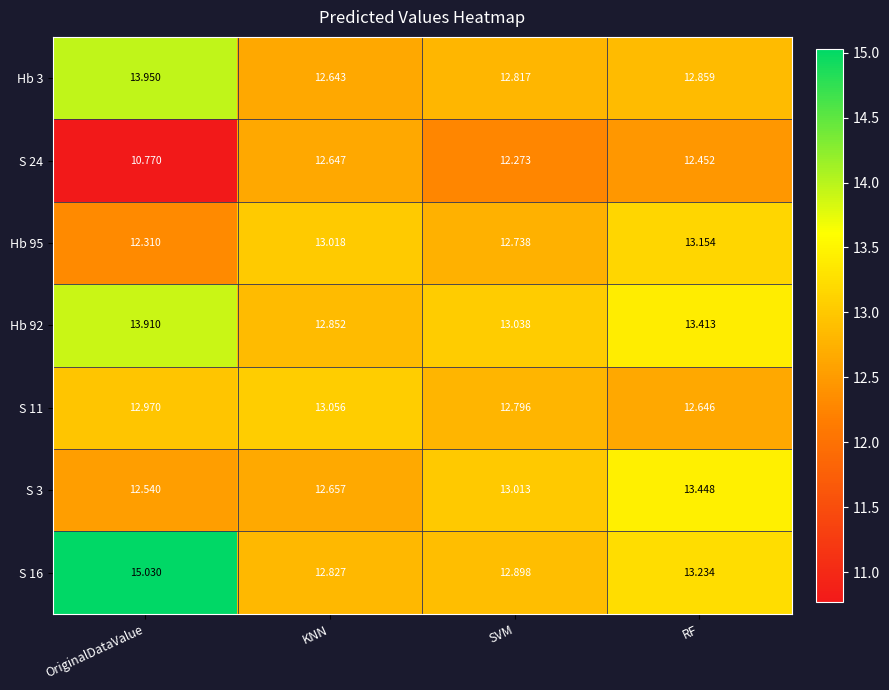

Rank the series at KNN from lowest to highest value.

Hb 3, S 24, S 3, S 16, Hb 92, Hb 95, S 11